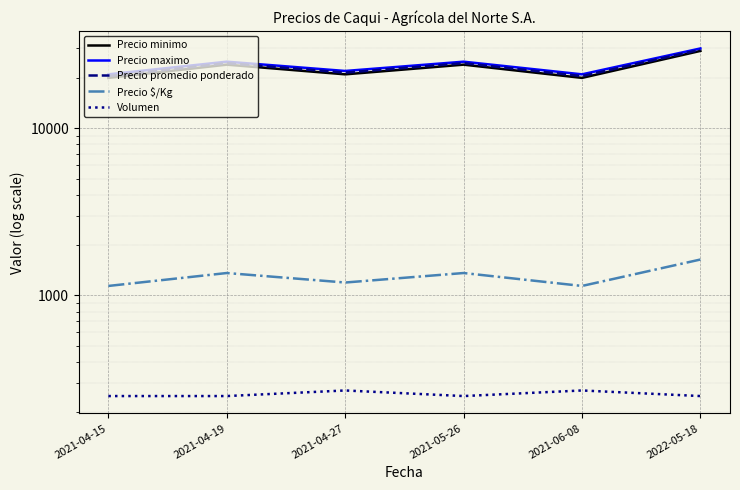

What is the label of the 3rd point from the left?

2021-04-27